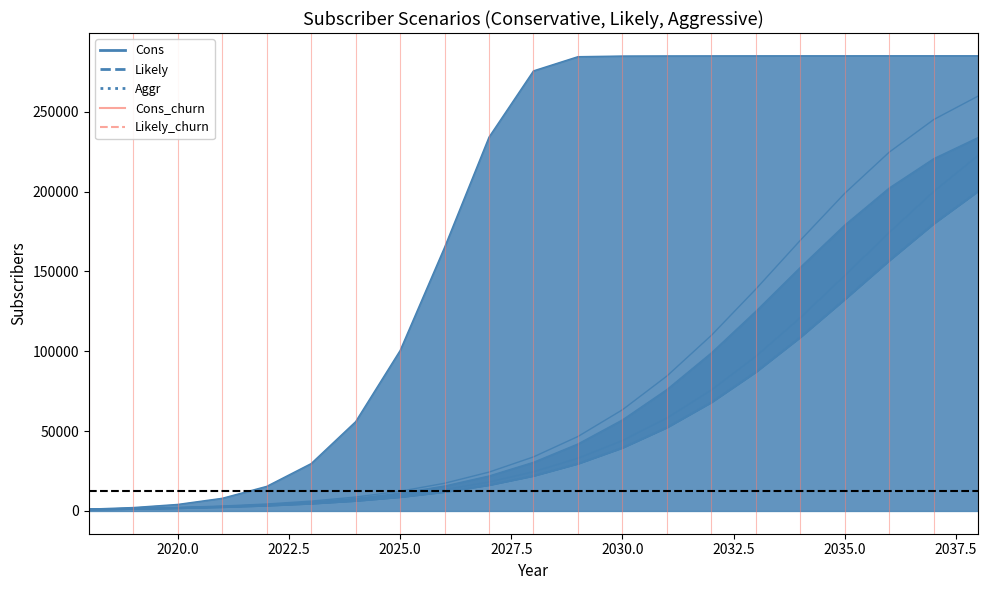

True or false: Cons and Cons_churn intersect in this chart.

False